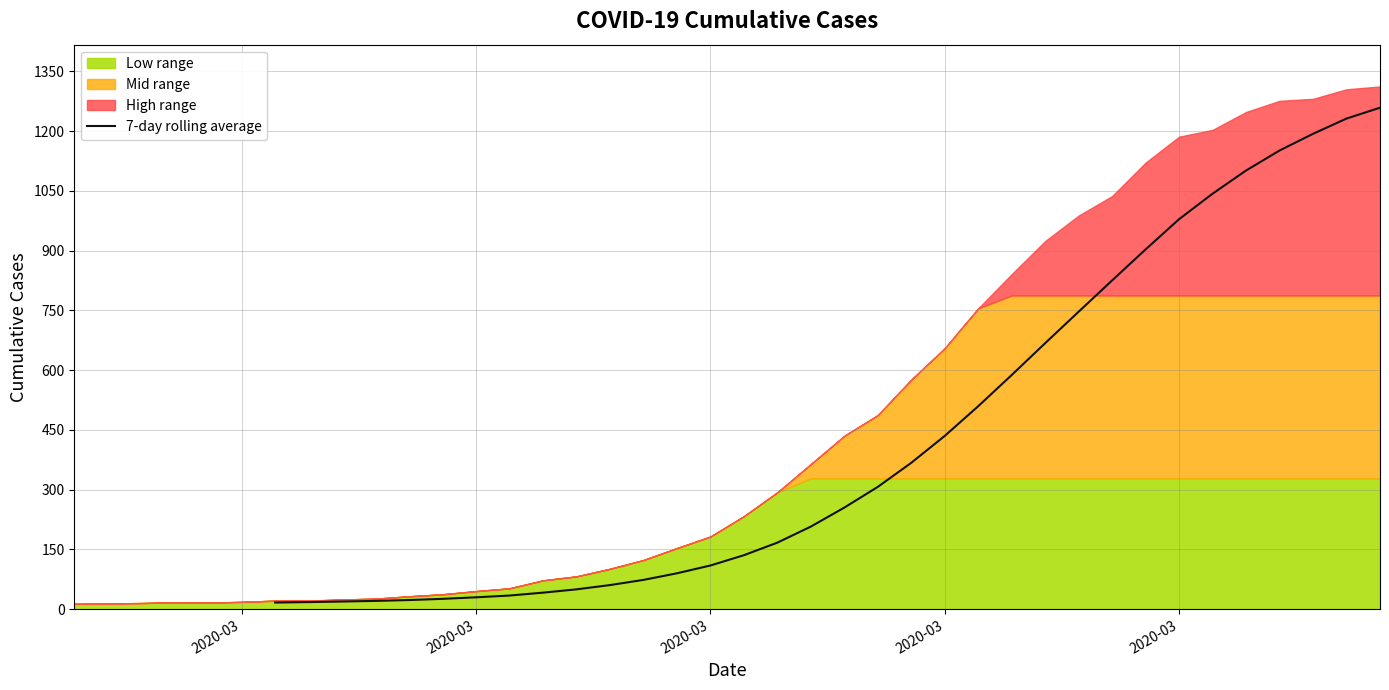

The chart shows a value of 366.3 at 16. True or false?

False